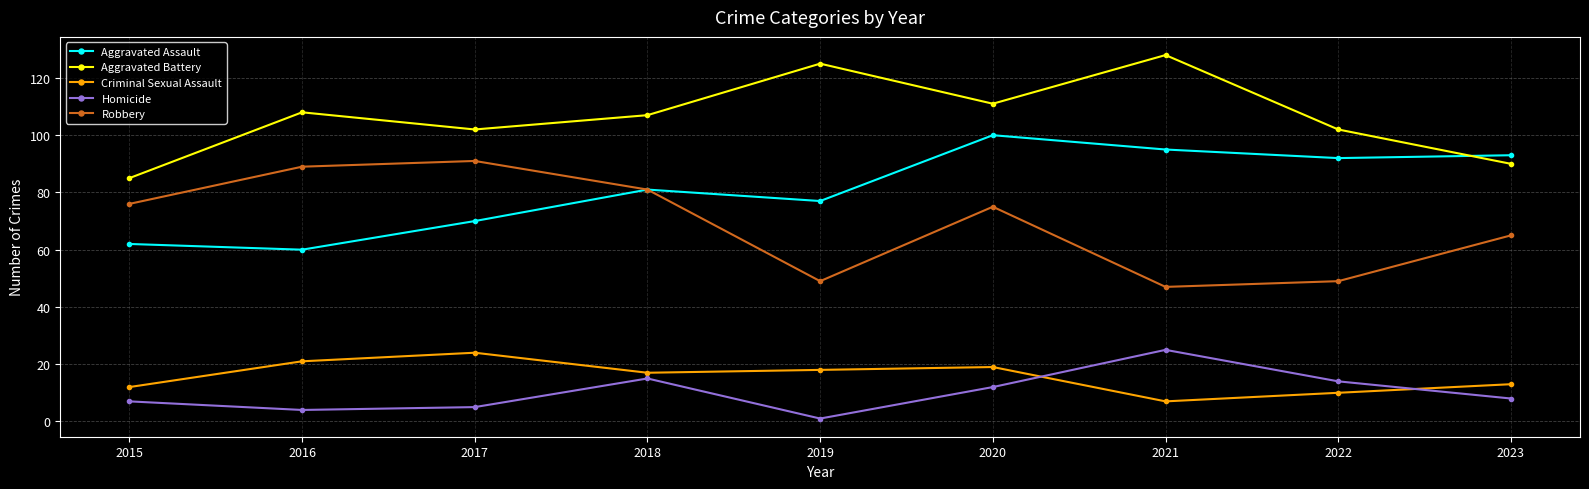

What is the lowest value of the Criminal Sexual Assault series?

7